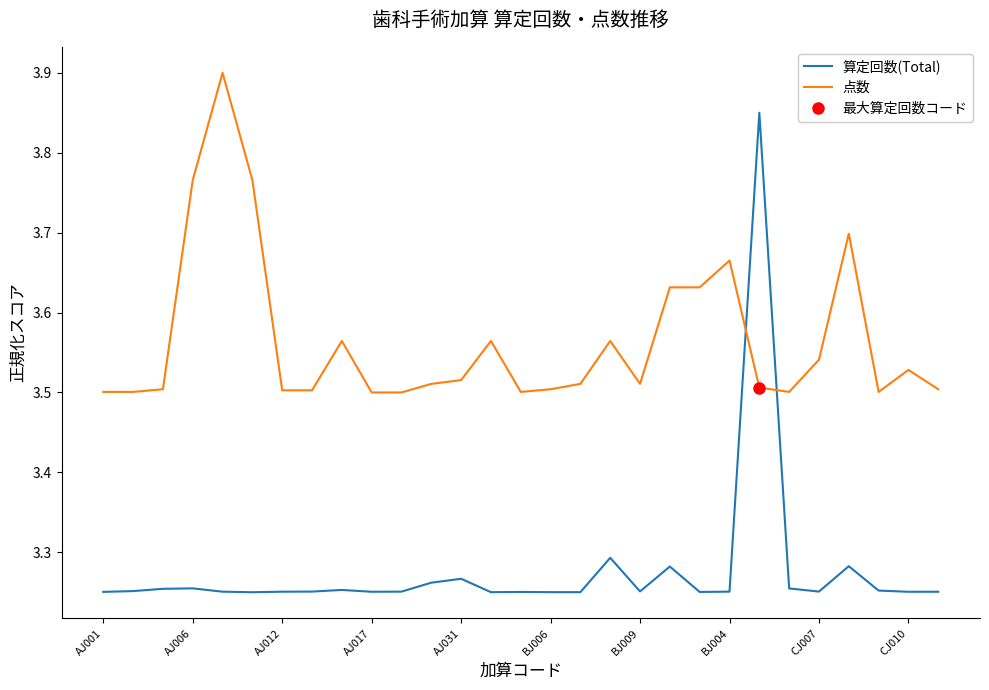

Is this an area chart (filled region under the line)?

No